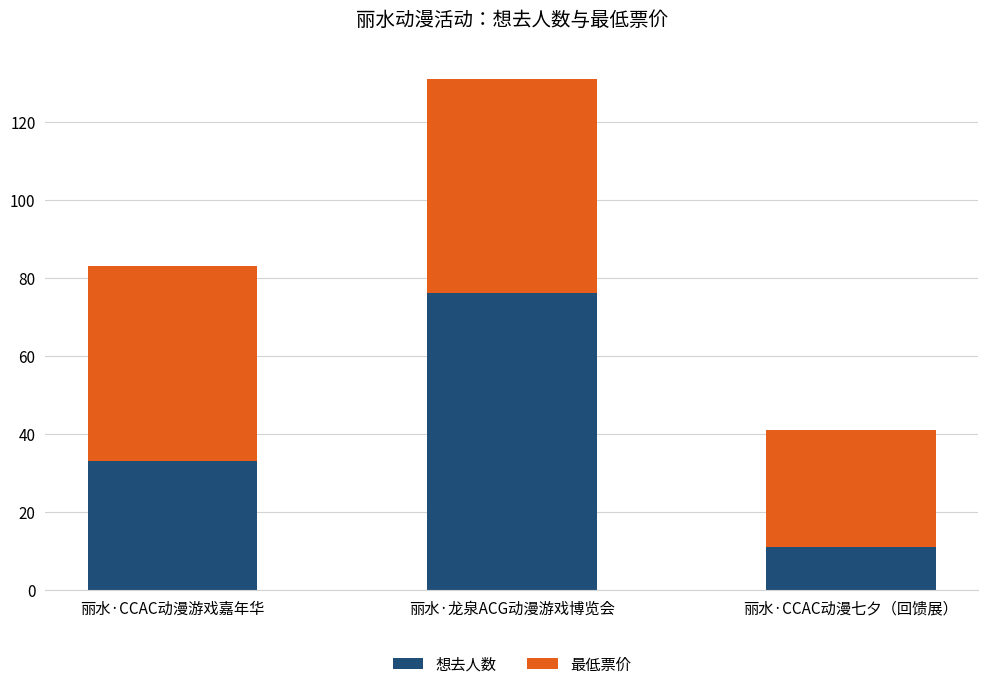

The 想去人数 series shows 52.6 at 丽水·龙泉ACG动漫游戏博览会. True or false?

False